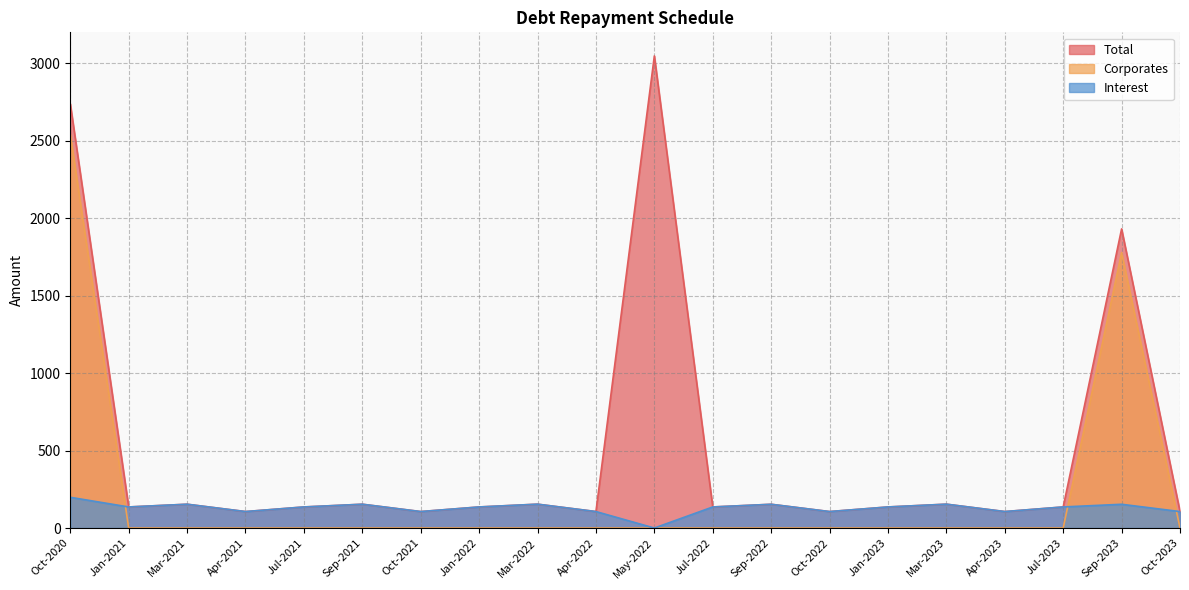

How many data points does each series have?

20